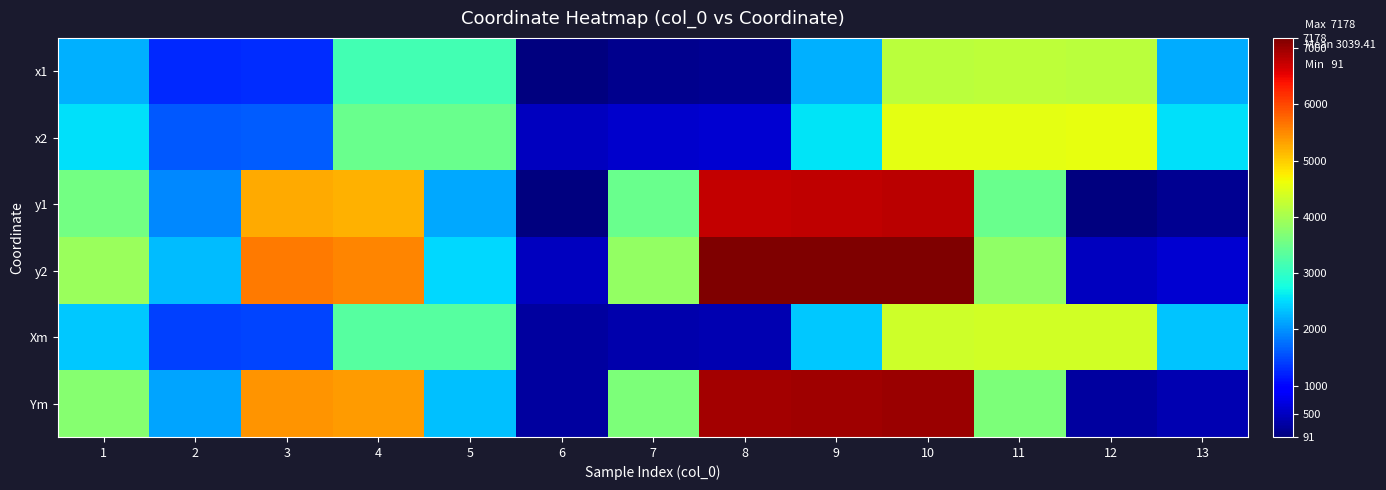

Rank the series at 6 from highest to lowest value.

x2, y2, Xm, Ym, x1, y1